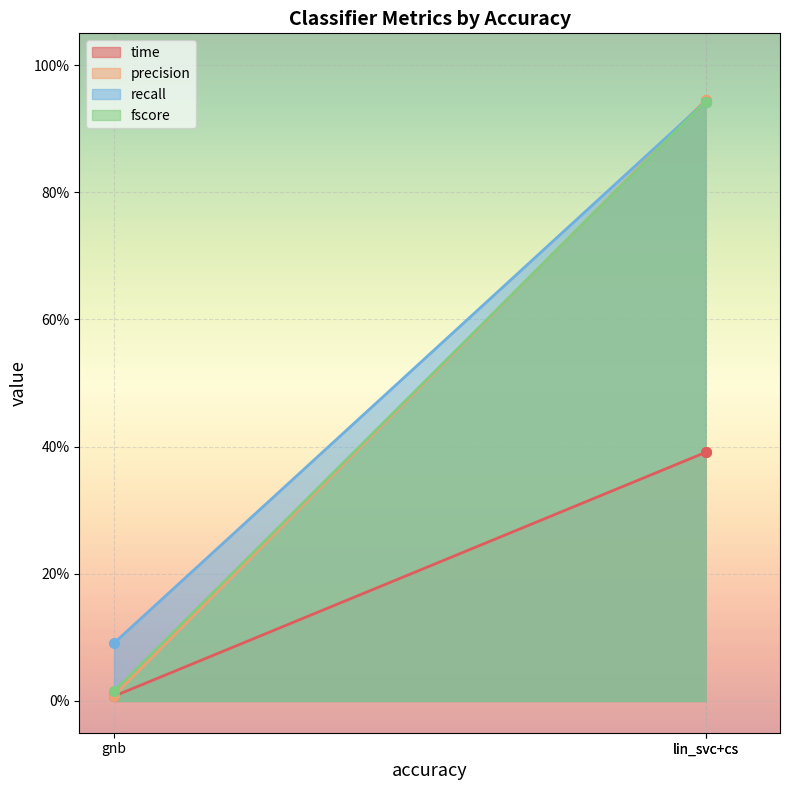

What are all the series names shown in the legend?

time, precision, recall, fscore